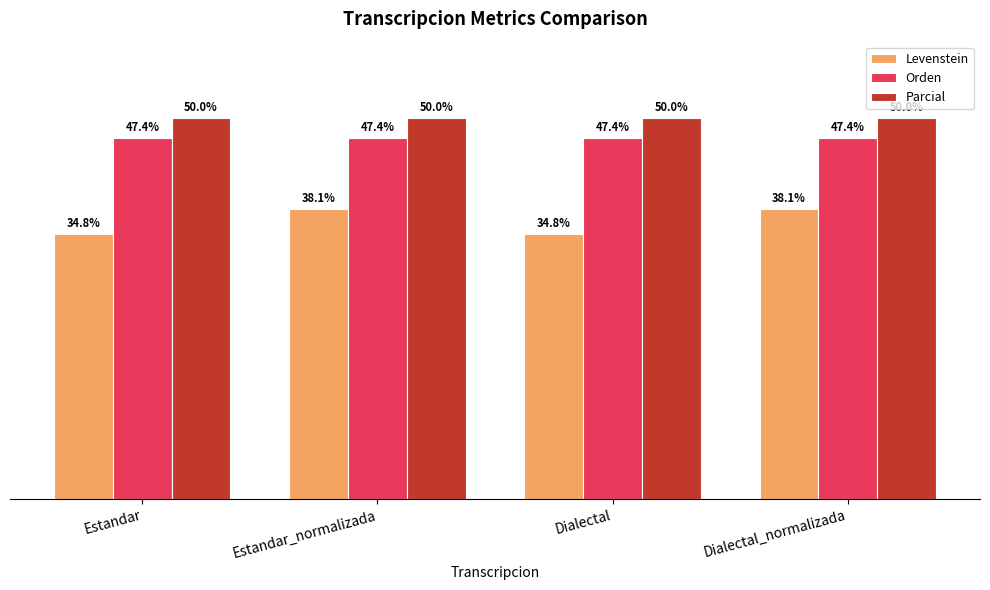

Which series has the largest total across all categories?

Parcial